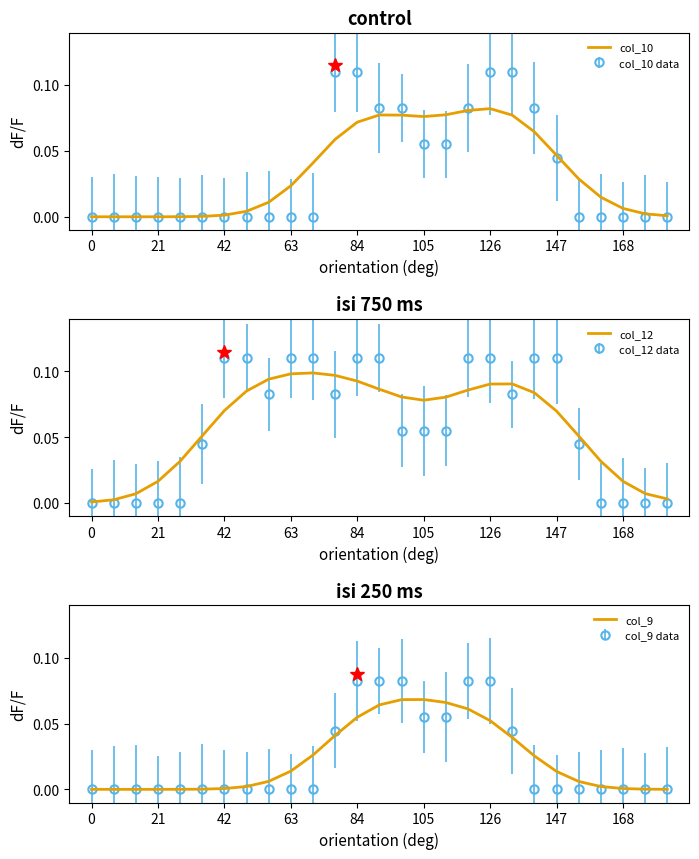

Reading right to left, extract all data points from this chart.

col_10: 0.0	0.0	0.0	0.0	0.0	0.0	0.1	0.1	0.1	0.1	0.1	0.1	0.1	0.1	0.1	0.1	0.0	0.0	0.0	0.0	0.0	0.0	0.0	0.0	0.0	0.0	0.0
col_12: 0.0	0.0	0.0	0.0	0.1	0.1	0.1	0.1	0.1	0.1	0.1	0.1	0.1	0.1	0.1	0.1	0.1	0.1	0.1	0.1	0.1	0.1	0.0	0.0	0.0	0.0	0.0
col_9: 0.0	0.0	0.0	0.0	0.0	0.0	0.0	0.0	0.1	0.1	0.1	0.1	0.1	0.1	0.1	0.0	0.0	0.0	0.0	0.0	0.0	0.0	0.0	0.0	0.0	0.0	0.0